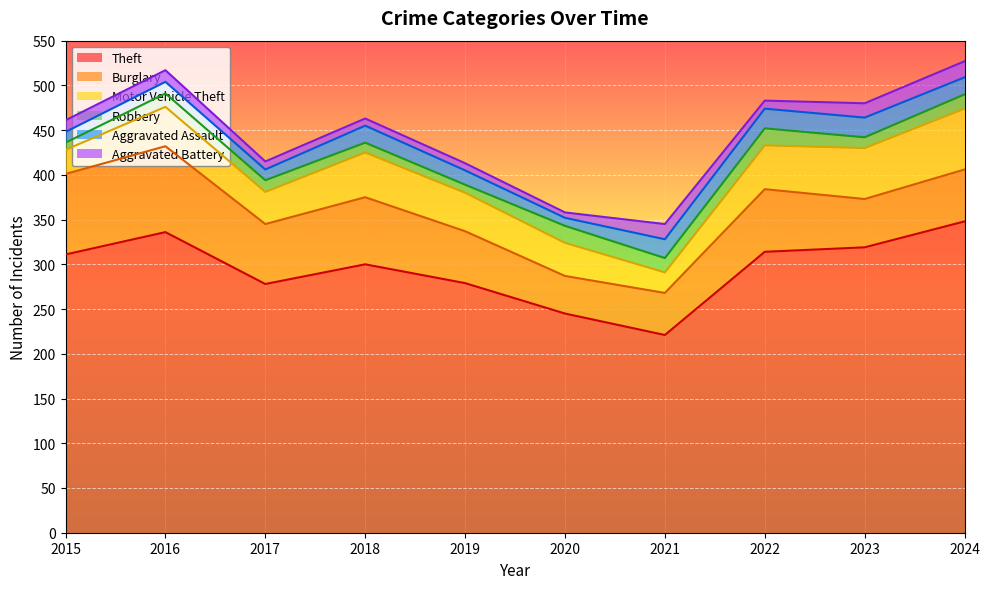

What is the difference between the second highest and second lowest values in the Robbery series?

10